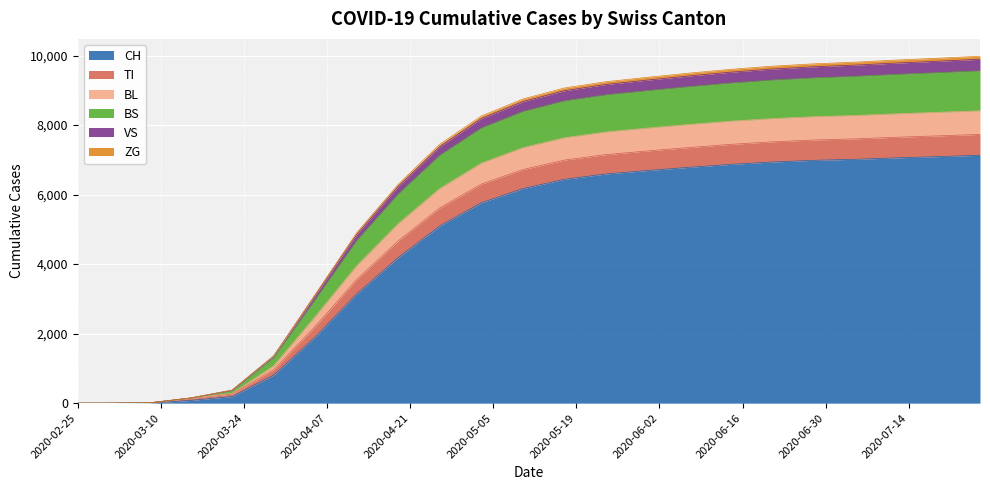

Is it true that BL equals 4813 at 2020-03-01?

False